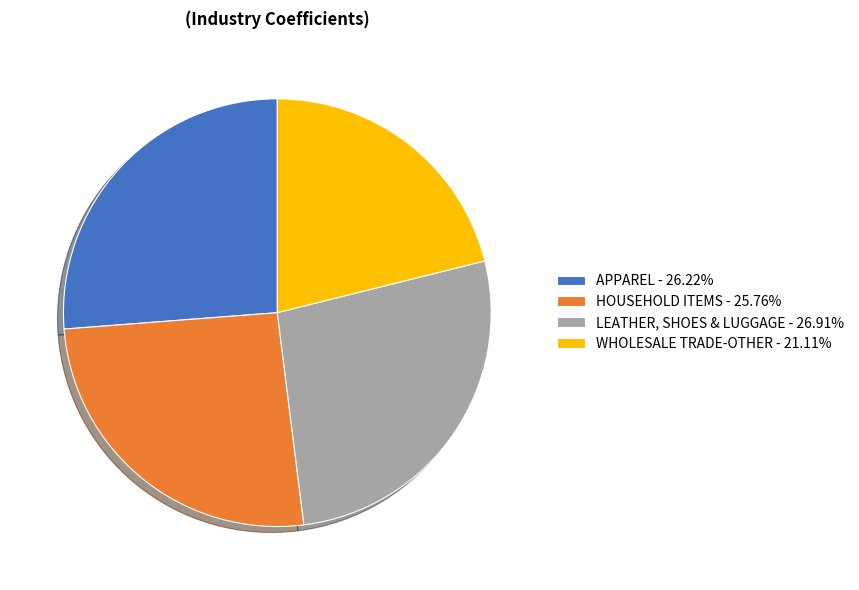

Does WHOLESALE TRADE-OTHER represent more than half of the total?

No